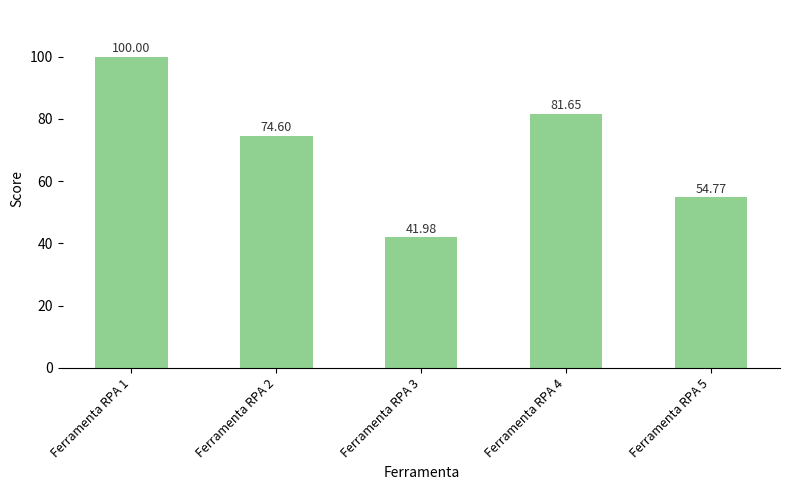

What is the difference between the maximum and minimum values?

58.0